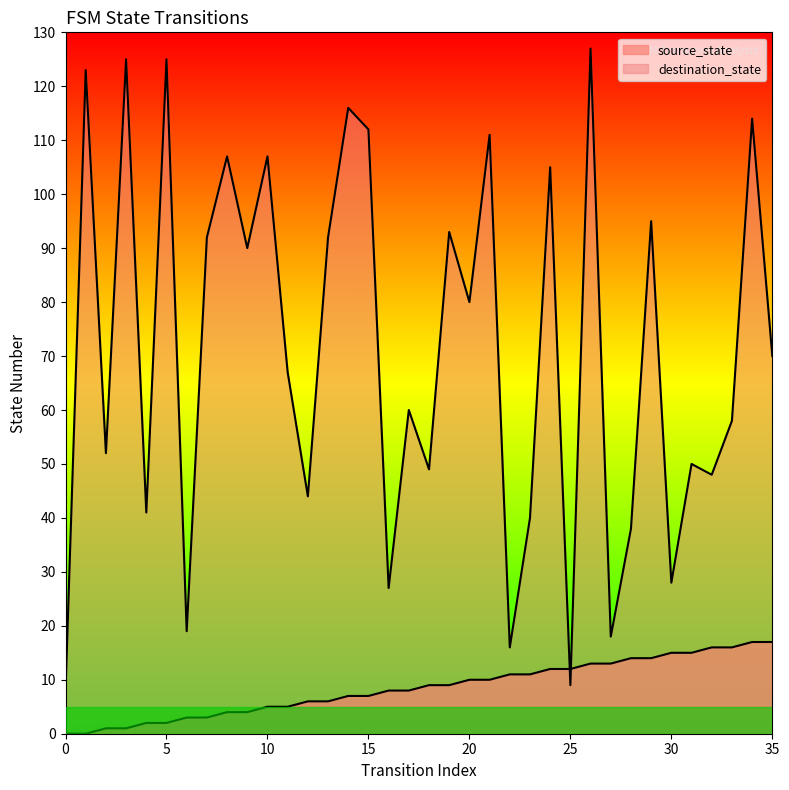

What are all the series names shown in the legend?

source_state, destination_state